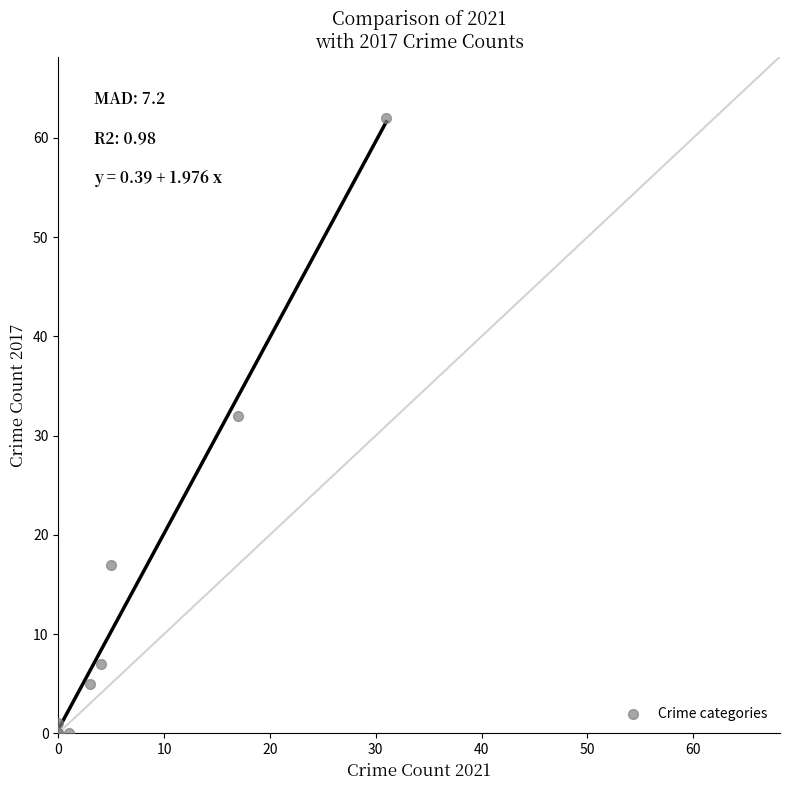

What Y value in the scatter plot is closest to 31?

32